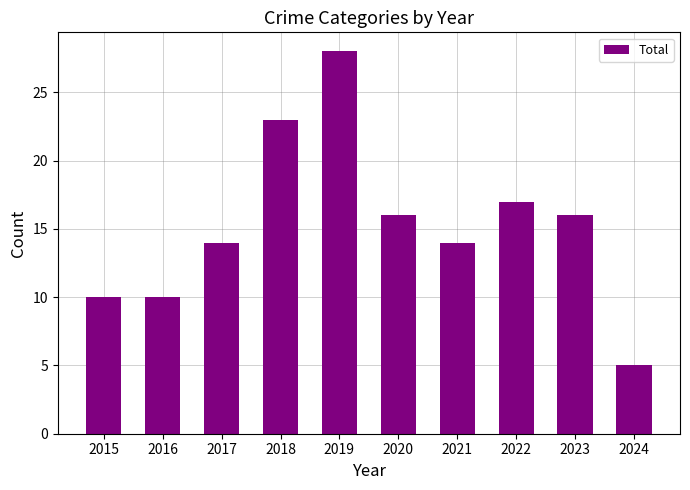

What is the difference between the second highest and second lowest values?

13